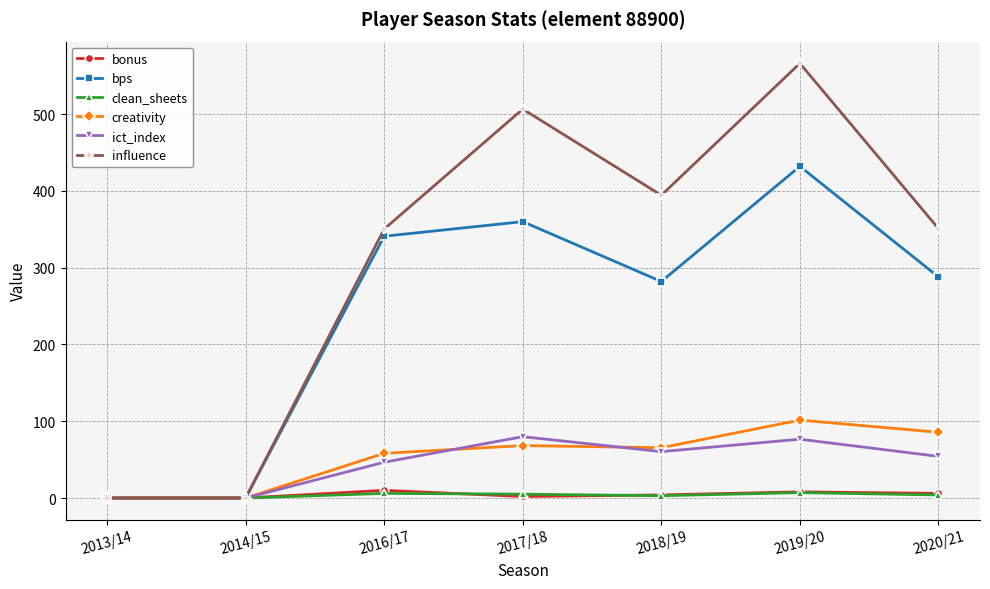

How many categories are shown in the chart?

7